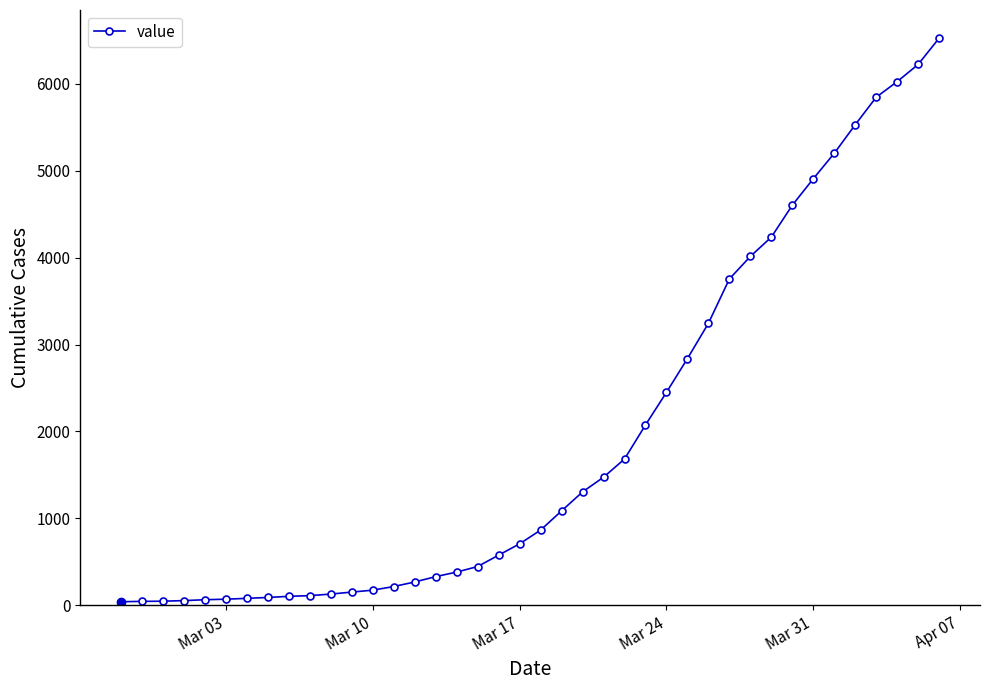

What is the difference between the maximum and minimum values?

6481